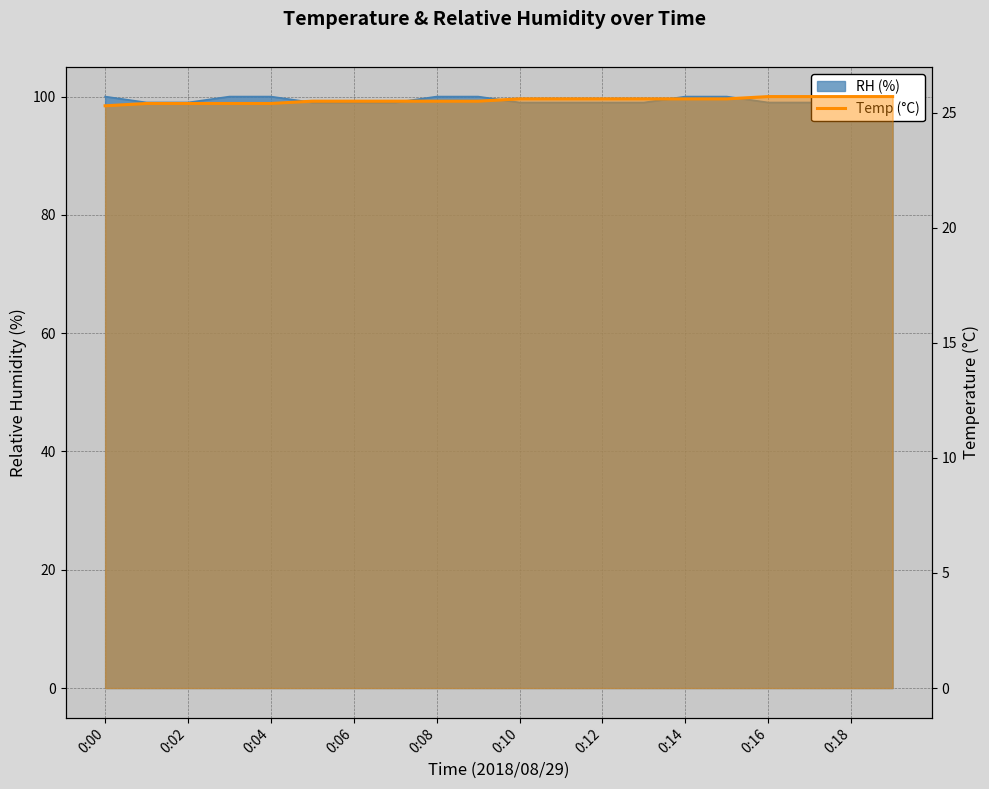

Is it true that the value at 15 is 39.8?

False